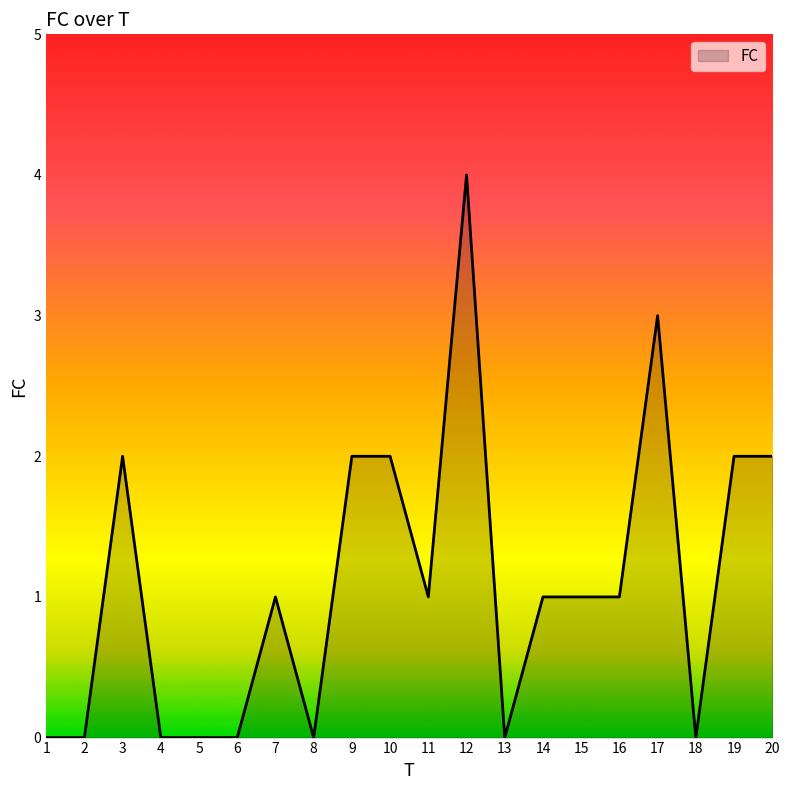

At which category does the chart reach its peak across all series?

12